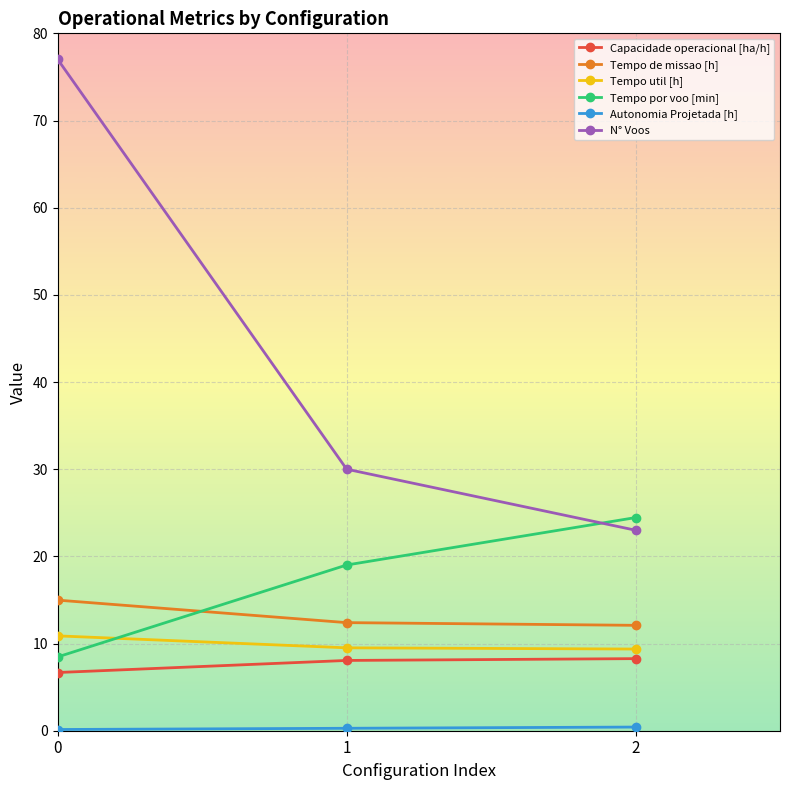

The value of Capacidade operacional [ha/h] at 2 is 2.5. True or false?

False